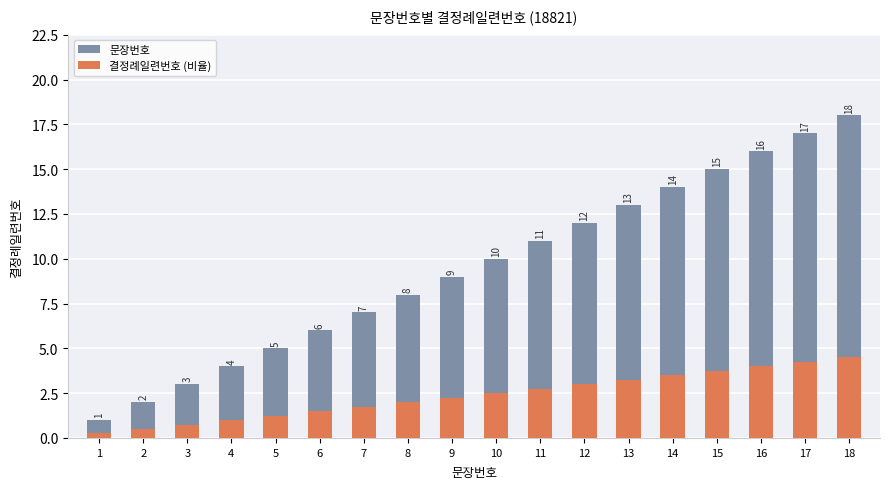

Rank the categories by 문장번호 value from lowest to highest.

1, 2, 3, 4, 5, 6, 7, 8, 9, 10, 11, 12, 13, 14, 15, 16, 17, 18